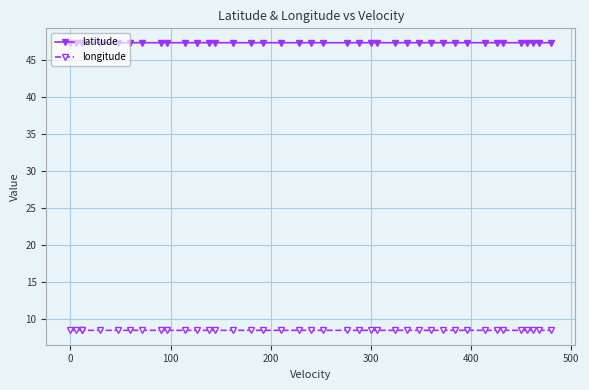

What is the value of the latitude point at the 17th from the left?

47.4